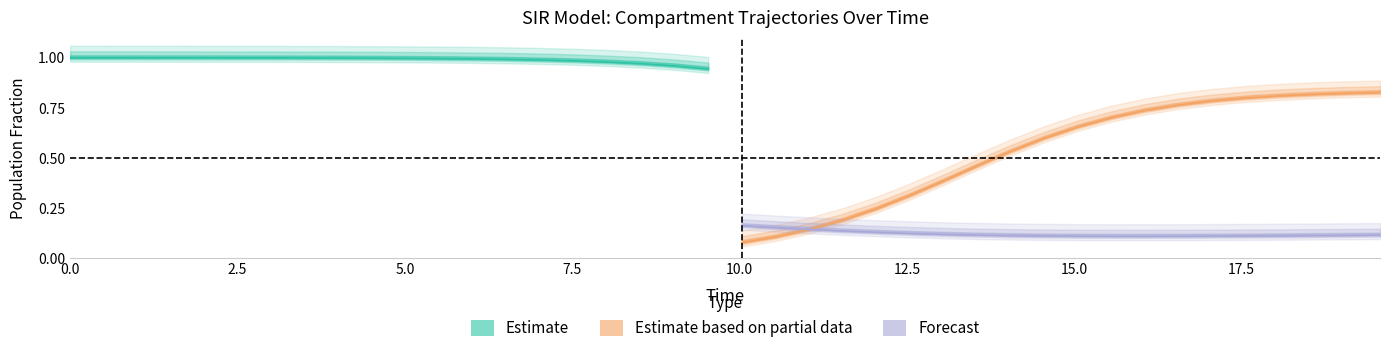

What is the difference between the maximum and minimum values in the Estimate based on partial data (I) series?

0.7